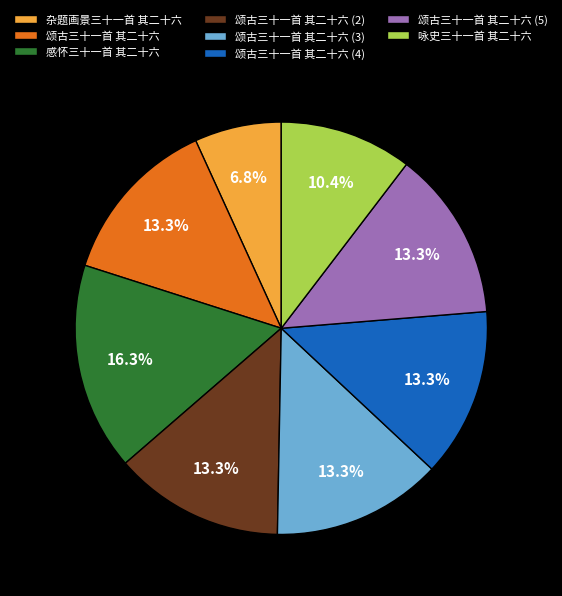

Approximately how many times larger is the value at 咏史三十一首 其二十六 compared to 颂古三十一首 其二十六 (3)?

0.8